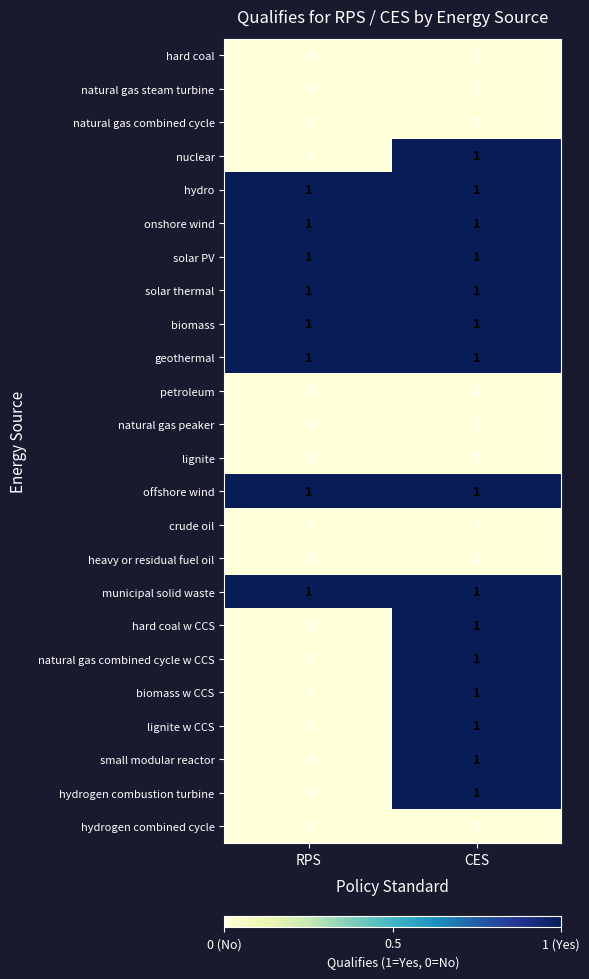

What is the total value across all series at CES?

15